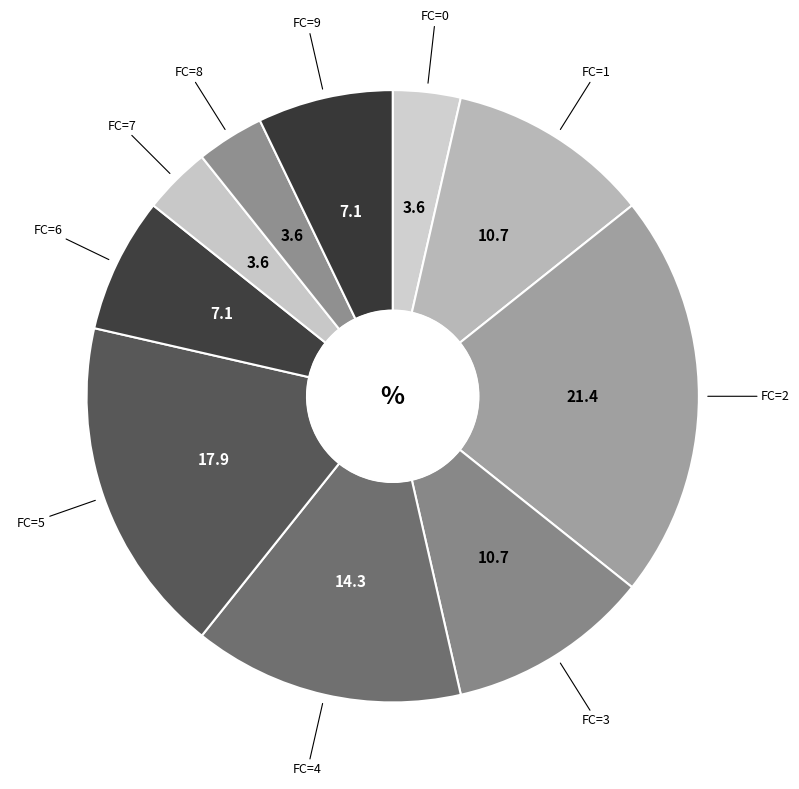

The FC=3 slice represents 22% of the pie. True or false?

False